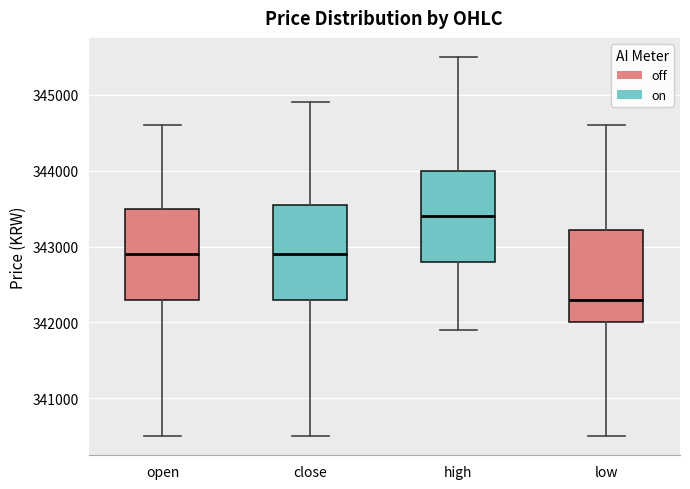

Where is the upper edge of the box for low on the y-axis? The values are not printed on the chart, so give them approximately, as read against the axis.

343200